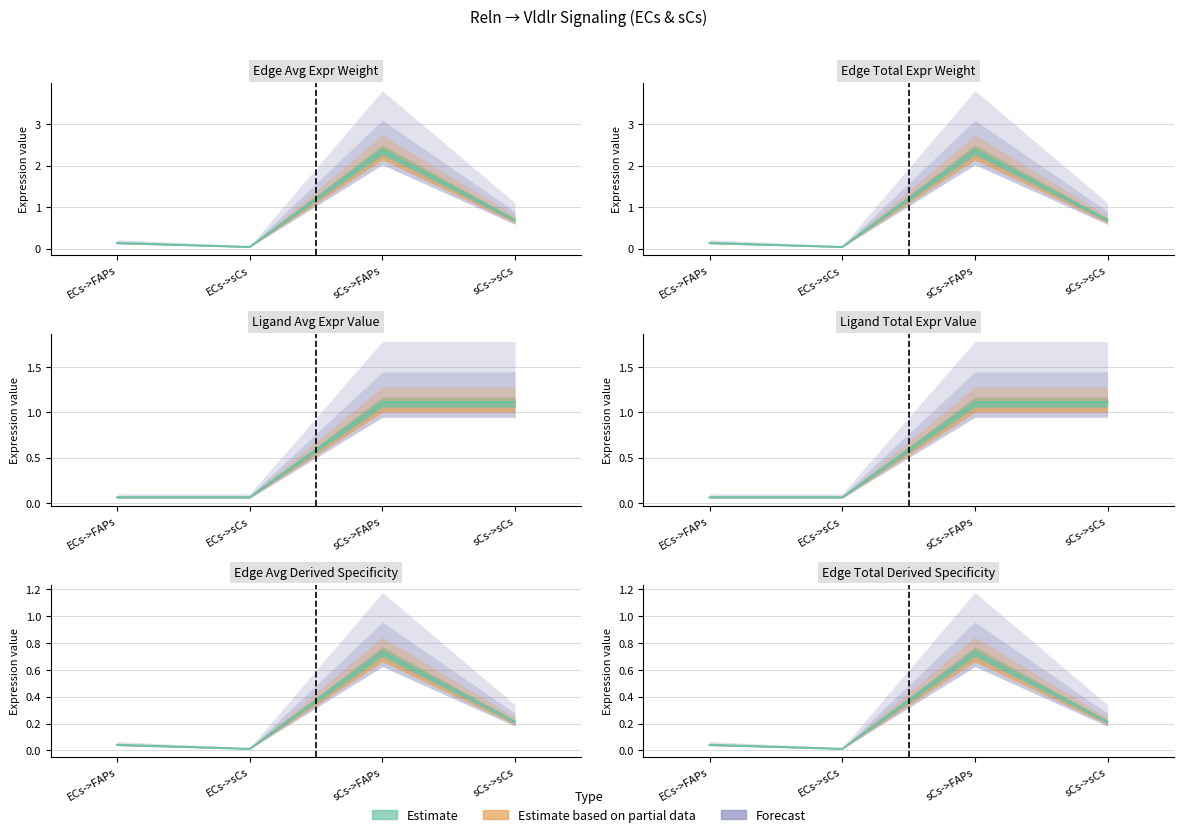

Rank the series by their maximum value, from lowest to highest.

Edge average expression derived specificity, Edge total expression derived specificity, Ligand average expression value, Ligand total expression value, Edge average expression weight, Edge total expression weight